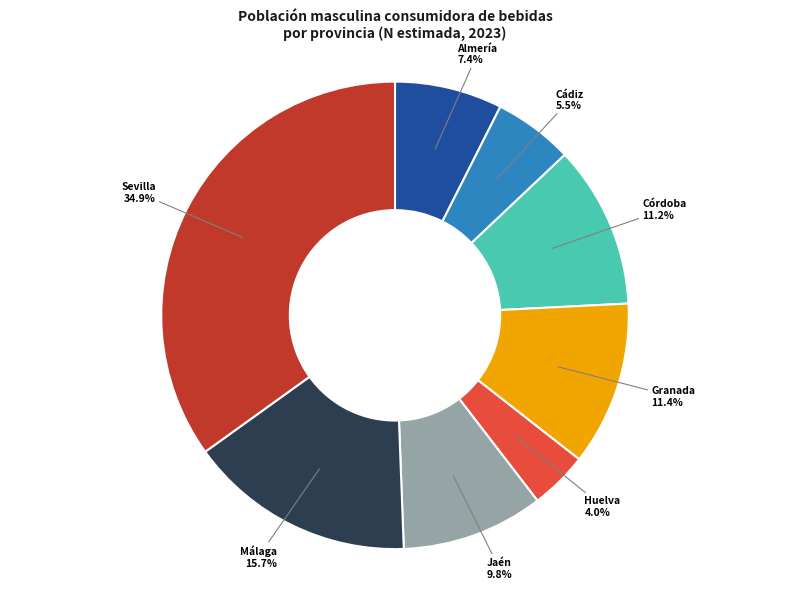

To the nearest percent, what is the combined percentage of Granada and Córdoba?

23%